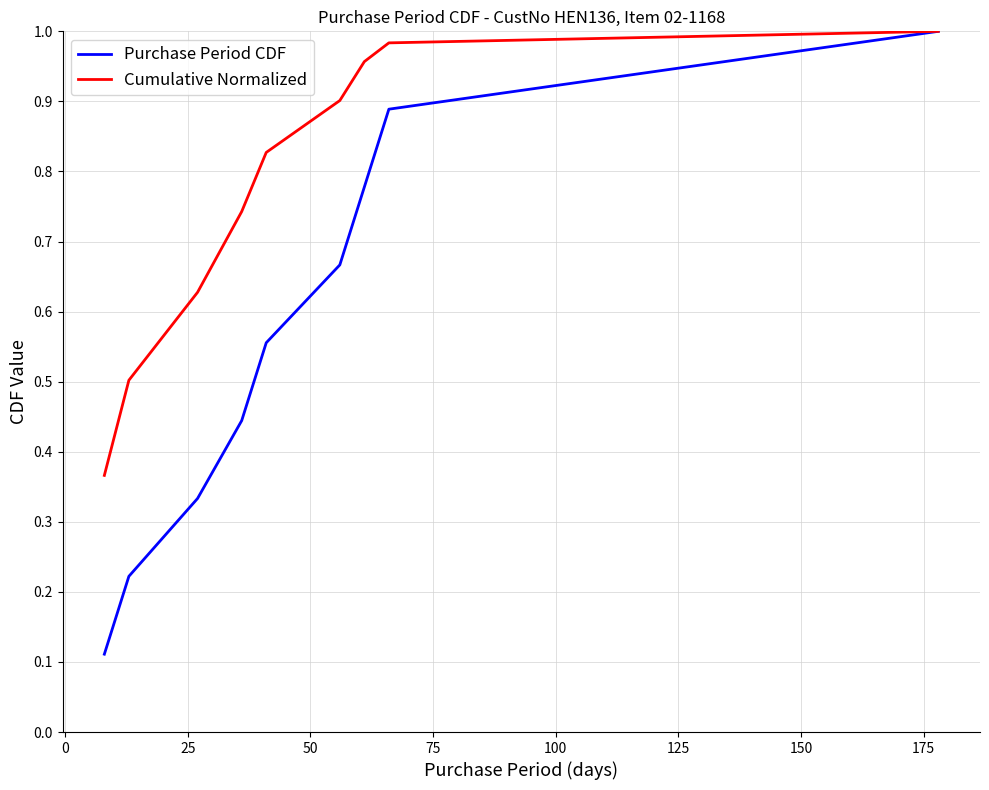

Which series has the largest range (max minus min)?

Purchase Period CDF